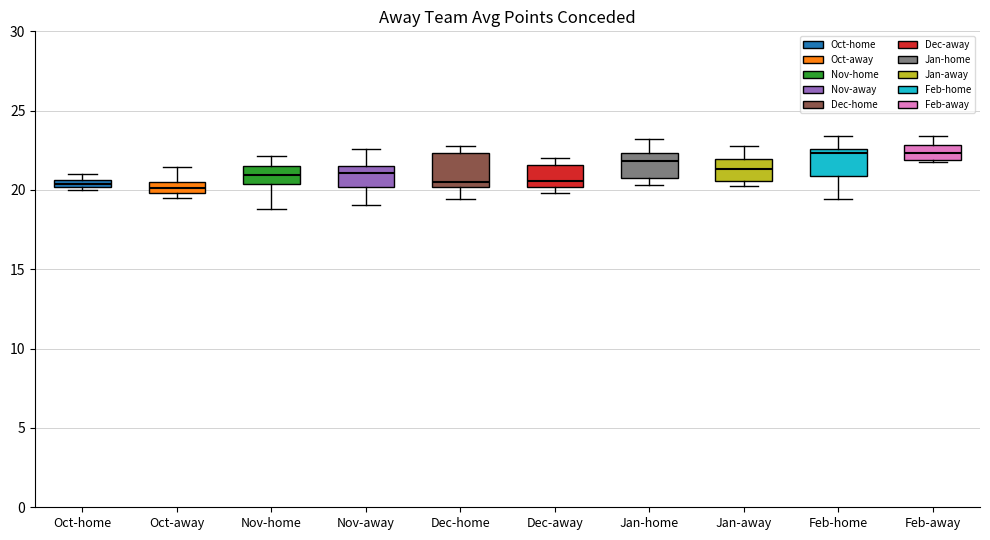

Where is the upper edge of the box for Jan-home on the y-axis? The values are not printed on the chart, so give them approximately, as read against the axis.

22.5